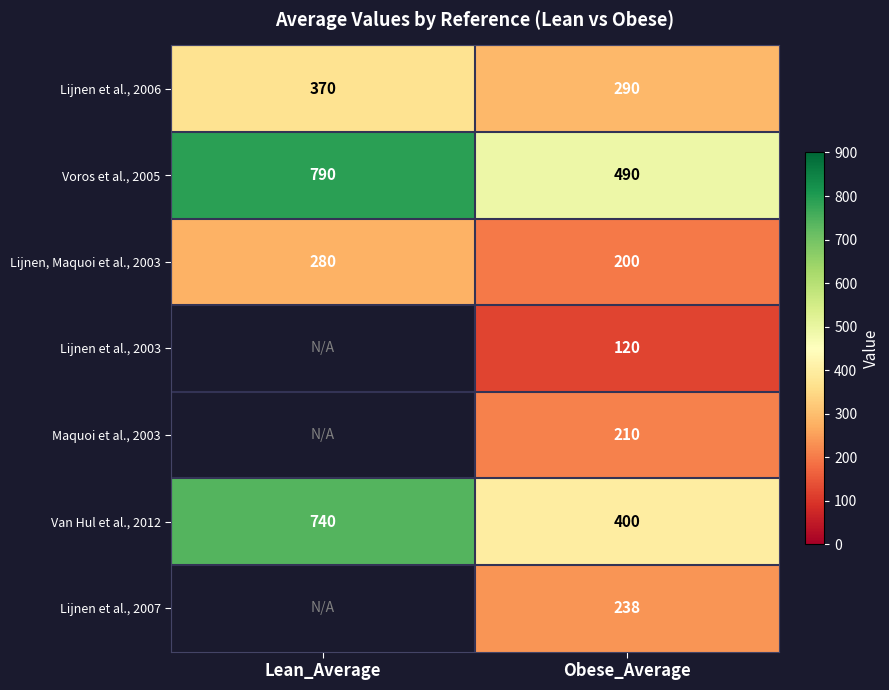

Which label corresponds to the largest value in the chart?

Lean_Average